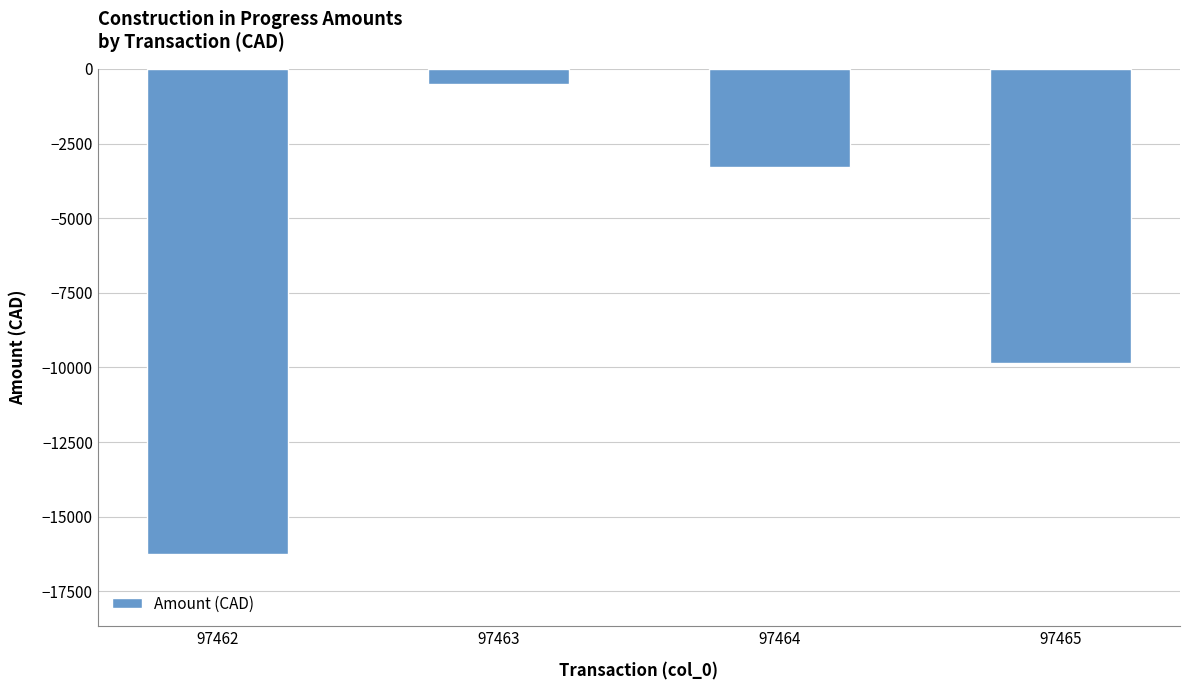

How many bars are there in total?

4